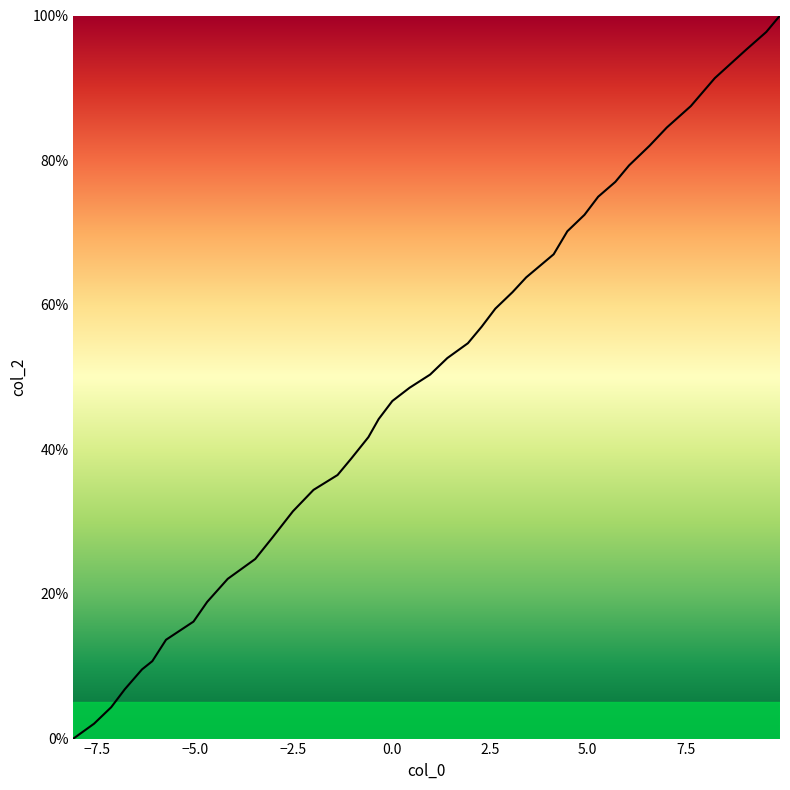

How many positive values are there?

39